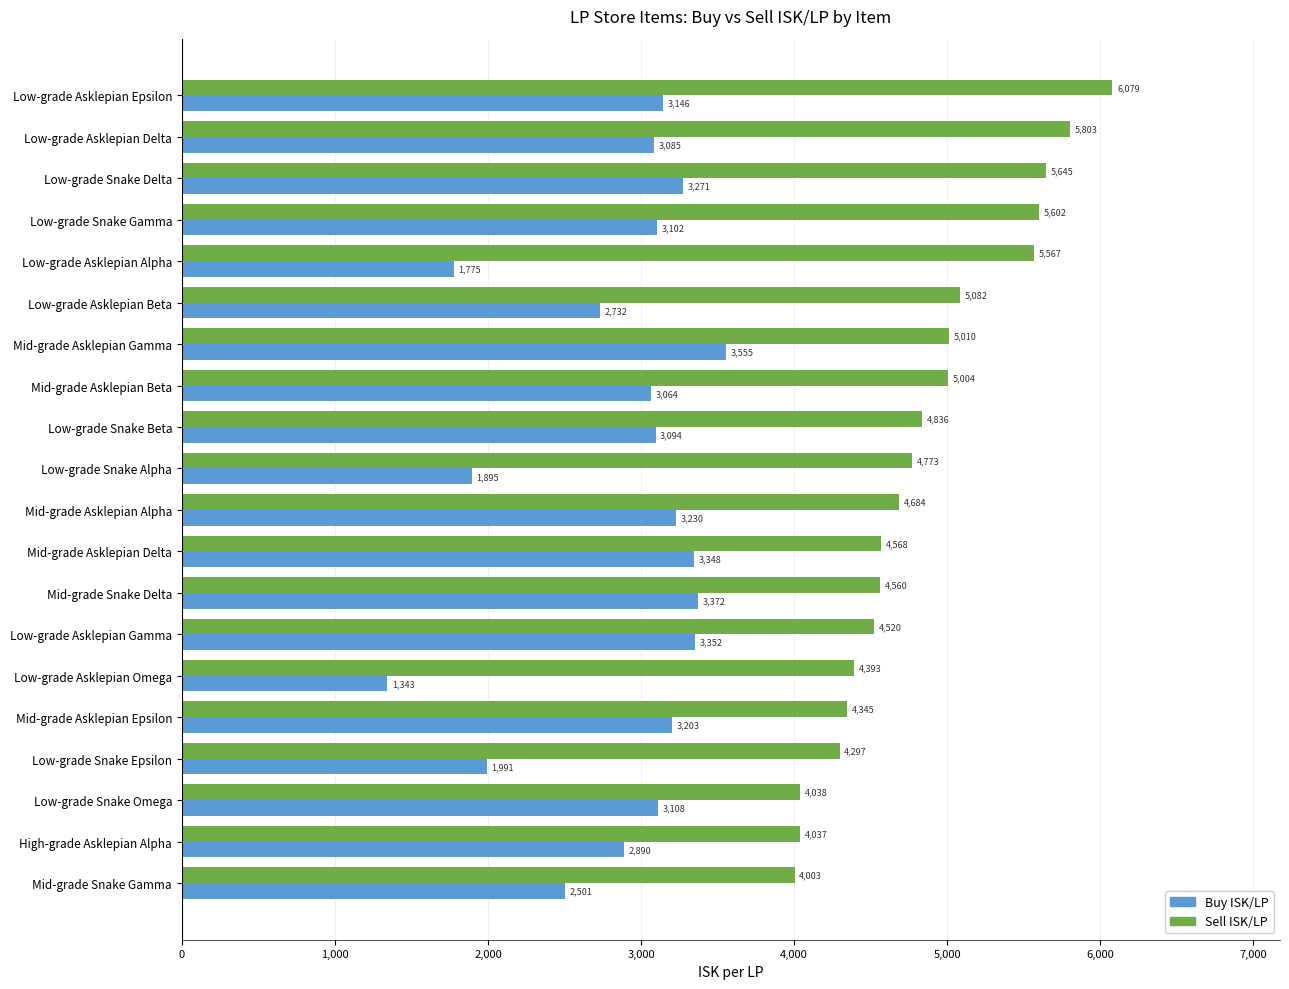

Which series has the widest spread of values?

Buy ISK/LP